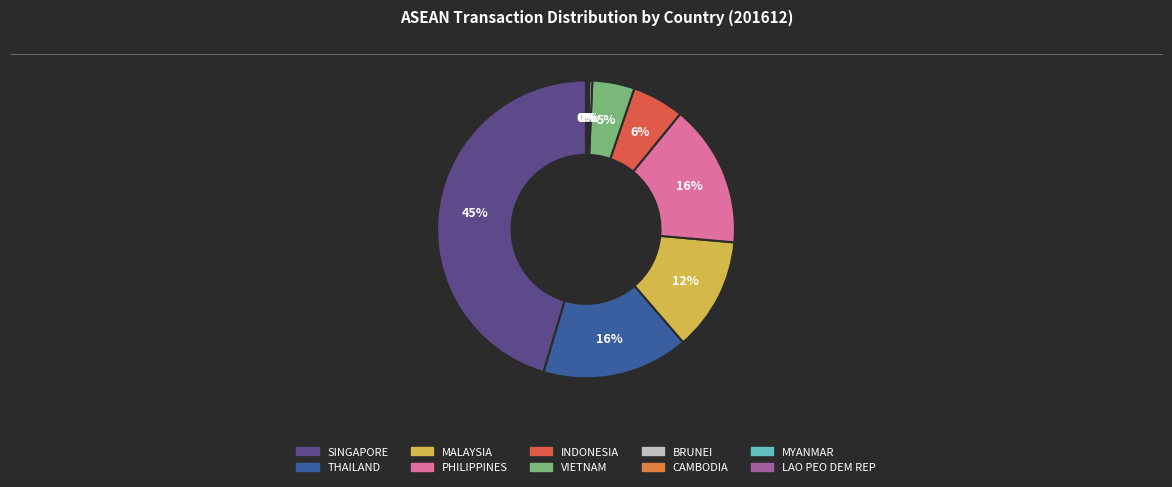

To the nearest percent, what percentage of the pie is INDONESIA?

6%